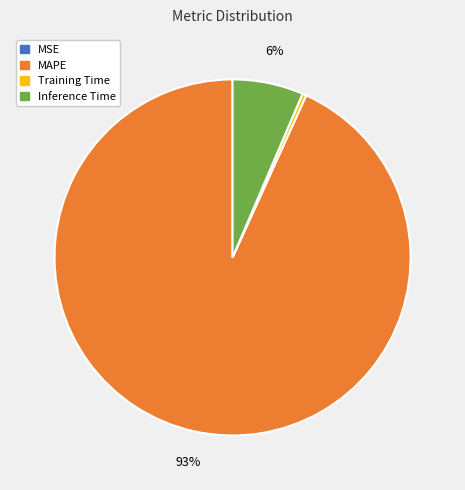

Does any single category account for the majority?

Yes